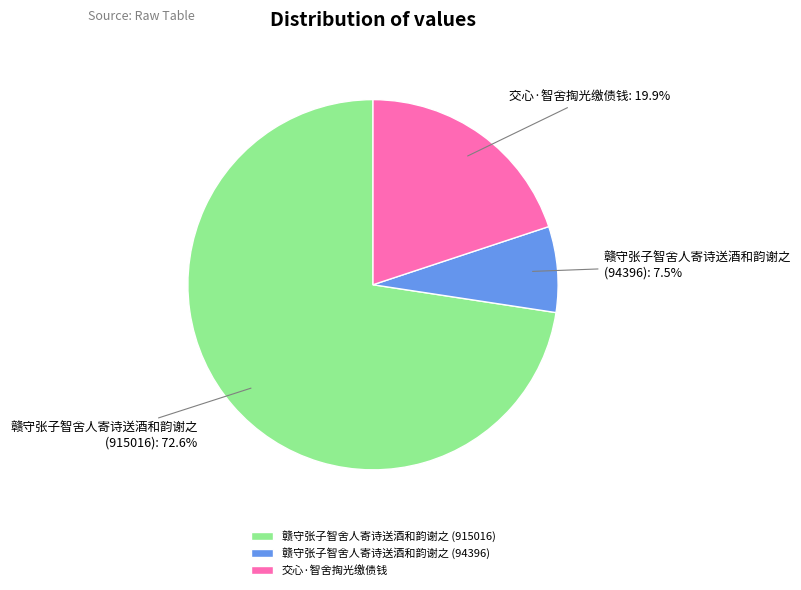

Rank the categories by value from highest to lowest.

赣守张子智舍人寄诗送酒和韵谢之 (915016), 交心·智舍掏光缴债钱, 赣守张子智舍人寄诗送酒和韵谢之 (94396)